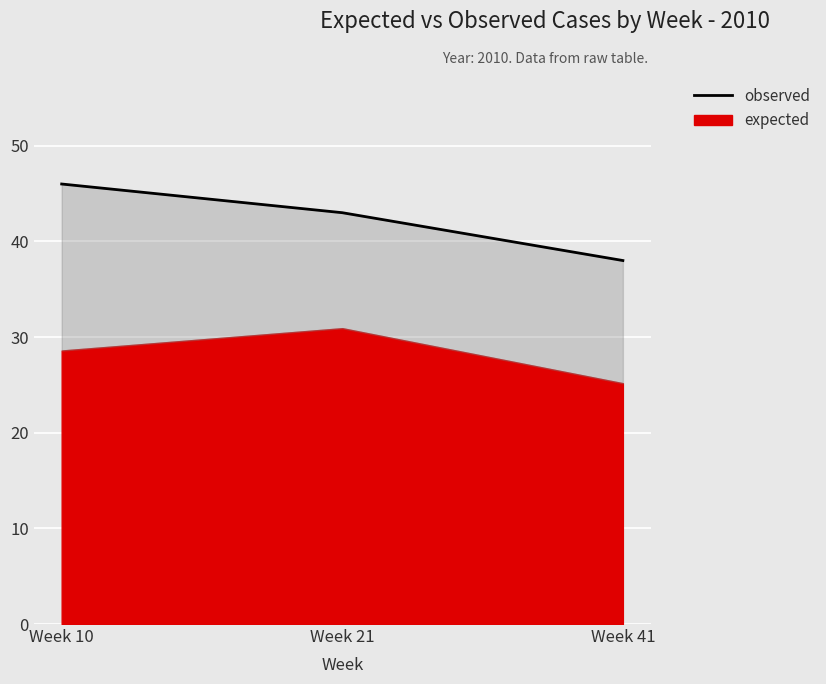

Reading left to right, extract all data points from this chart.

46	43	38